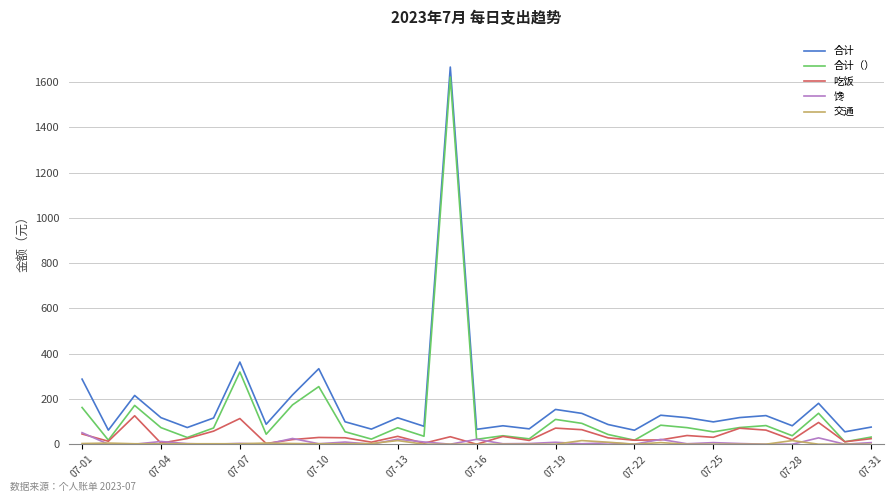

True or false: 合计 and 合计（） cross at least once.

False